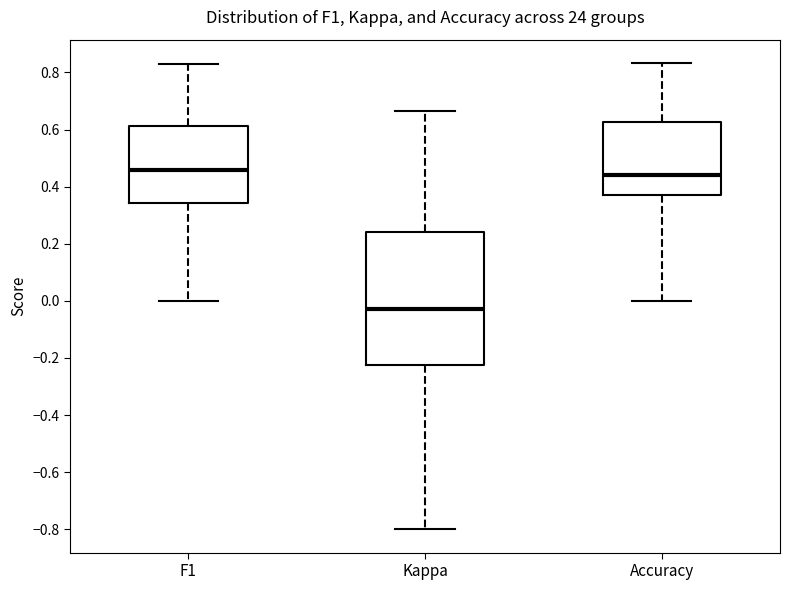

Where does the upper whisker of the box for Accuracy end on the y-axis? The values are not printed on the chart, so give them approximately, as read against the axis.

0.84